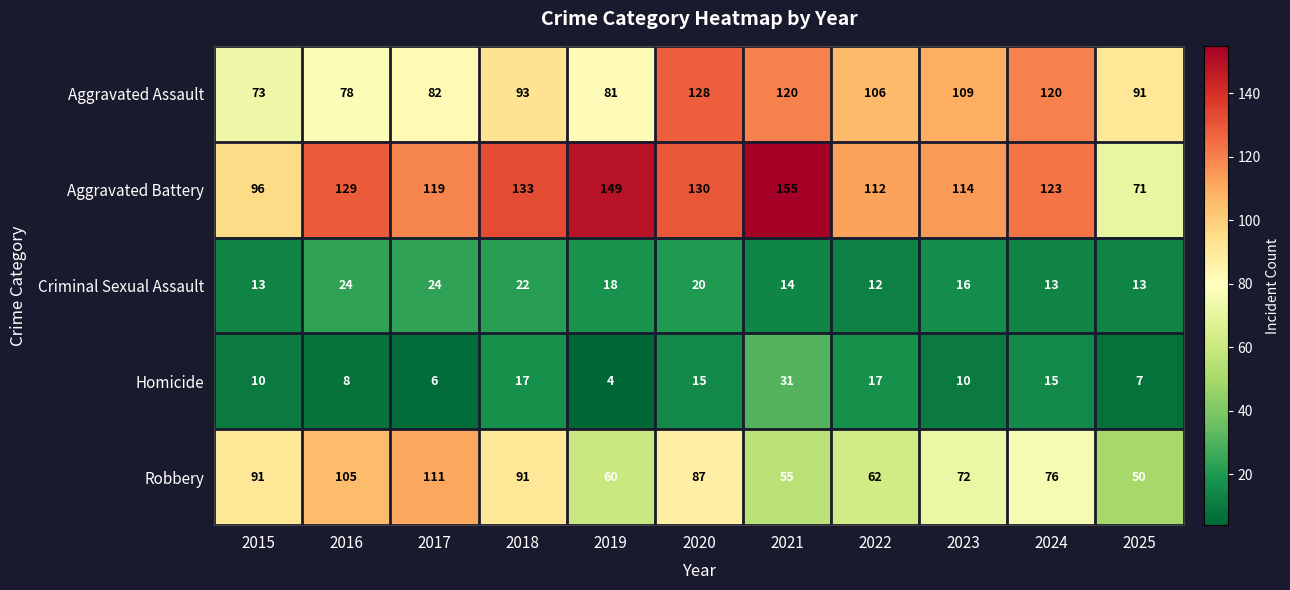

Count the number of data series in this chart.

5